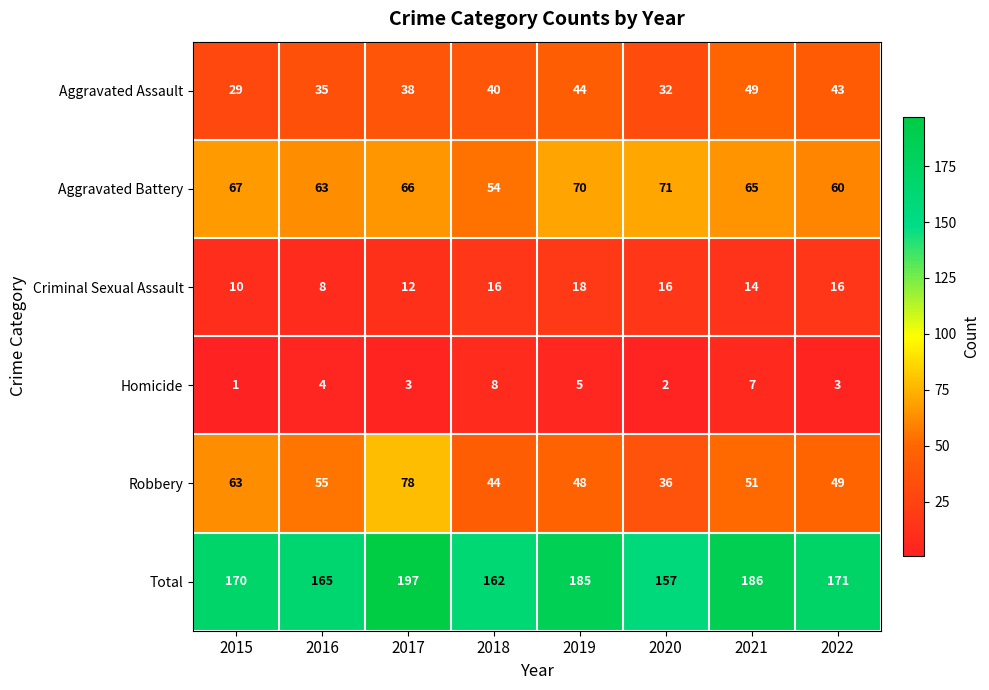

Which series has the largest total across all categories?

Total